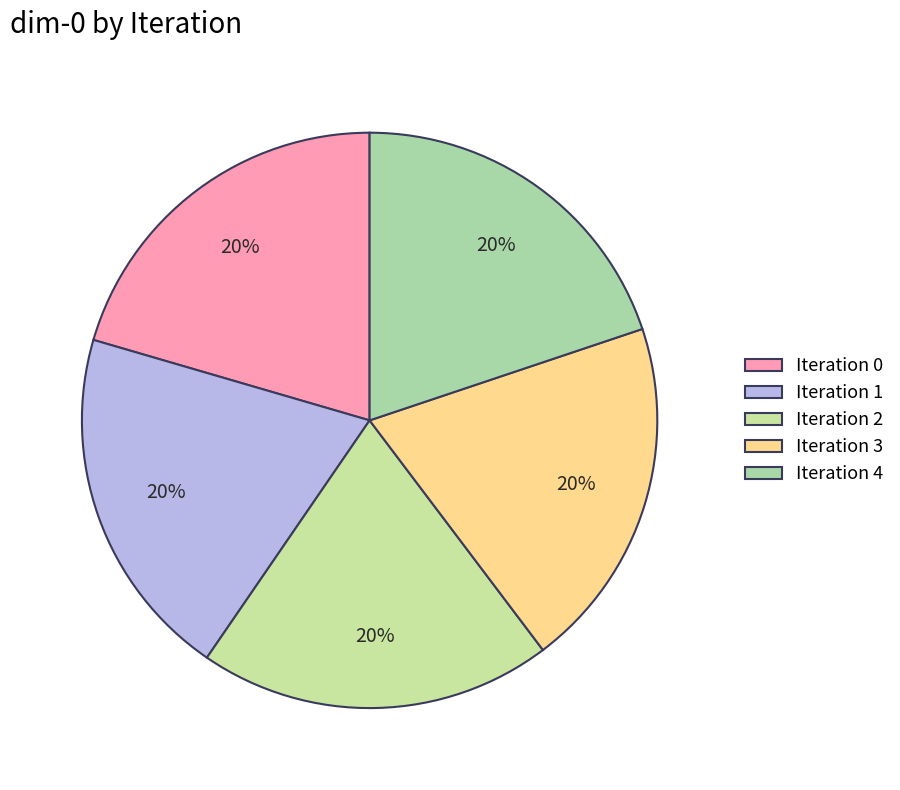

What is the smallest slice in the pie chart?

3